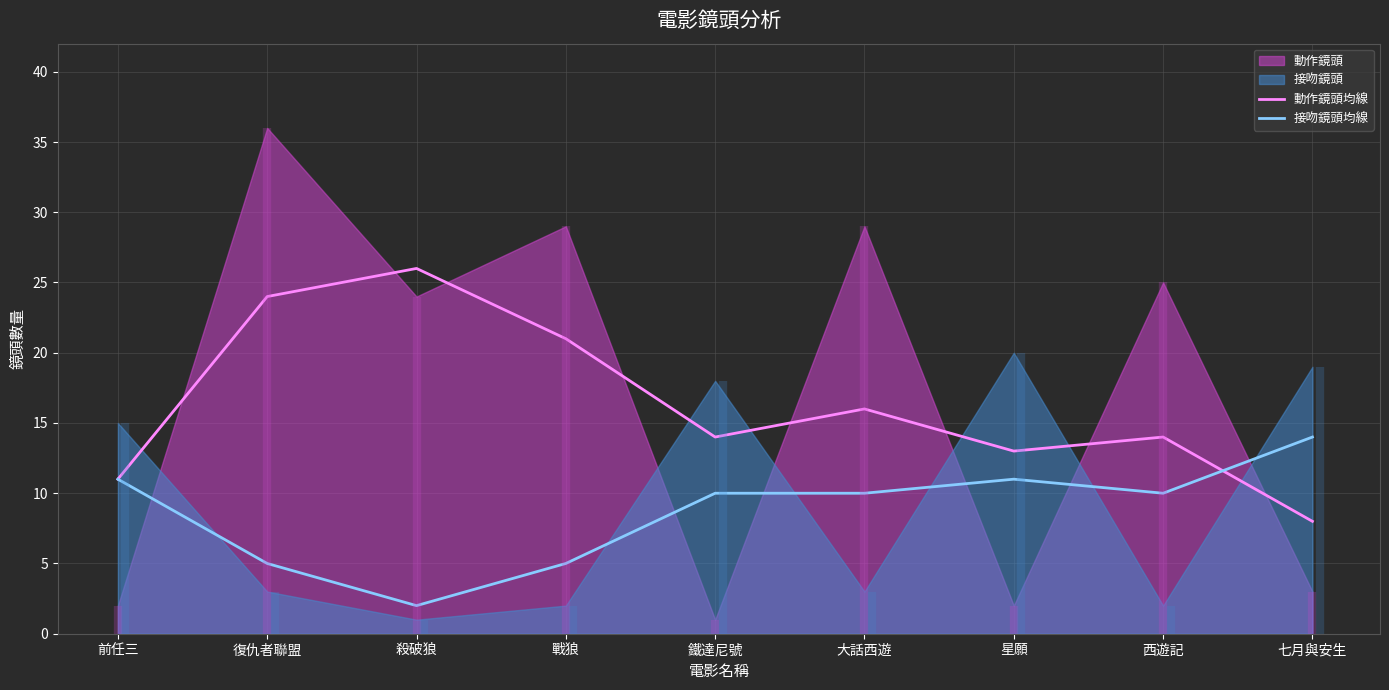

Does the chart display data point markers on the line(s)?

No